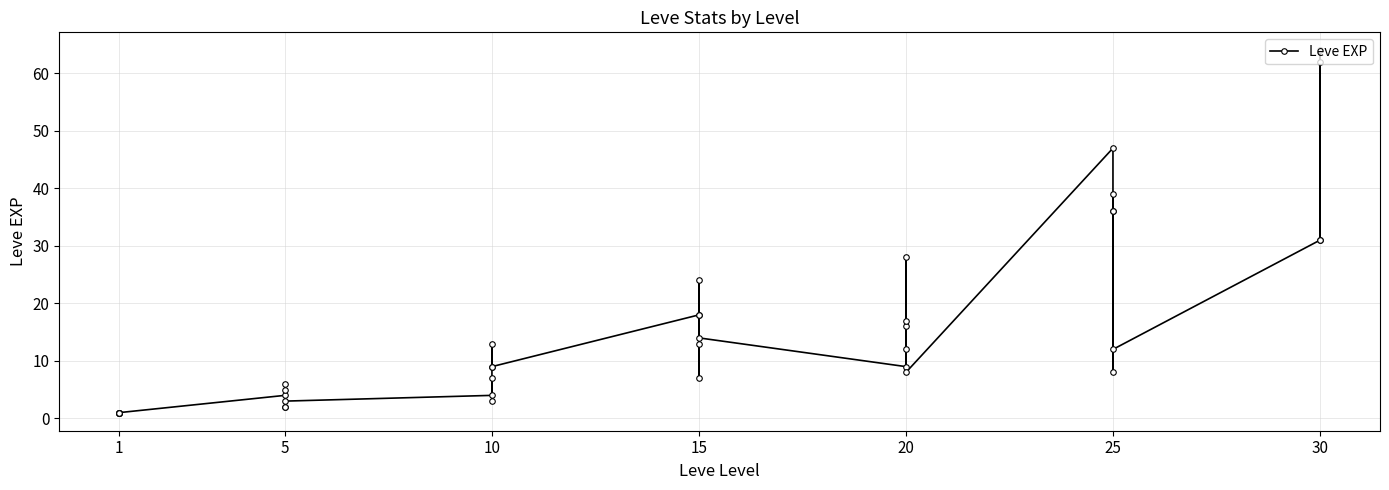

What is the value of the 26th point from the left?

9